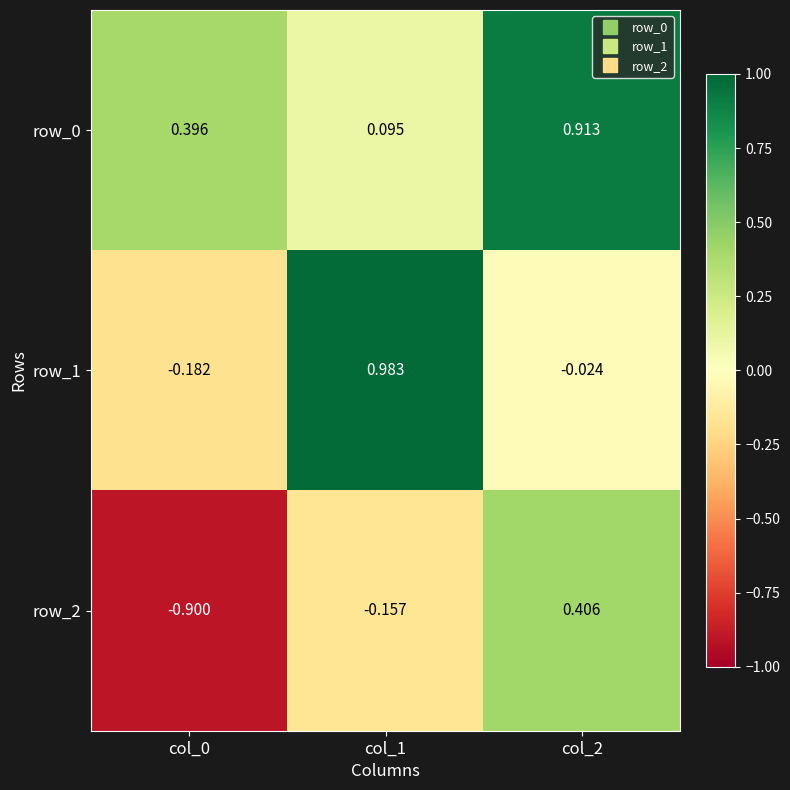

Is the value of row_0 at col_0 greater than the value of row_2 at col_0?

Yes